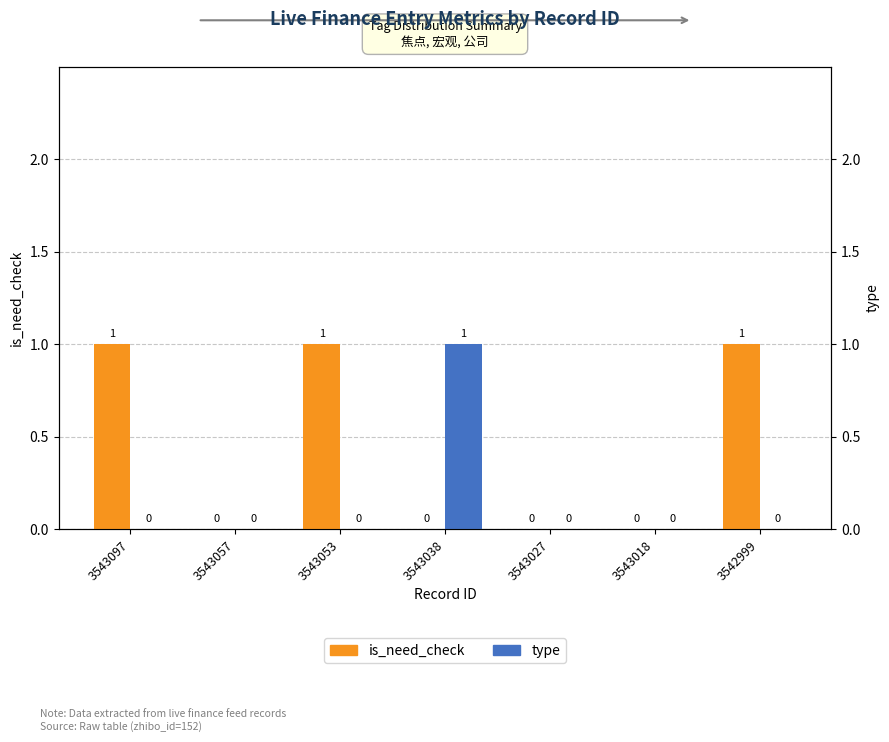

Which label corresponds to the largest value in the chart?

3543097